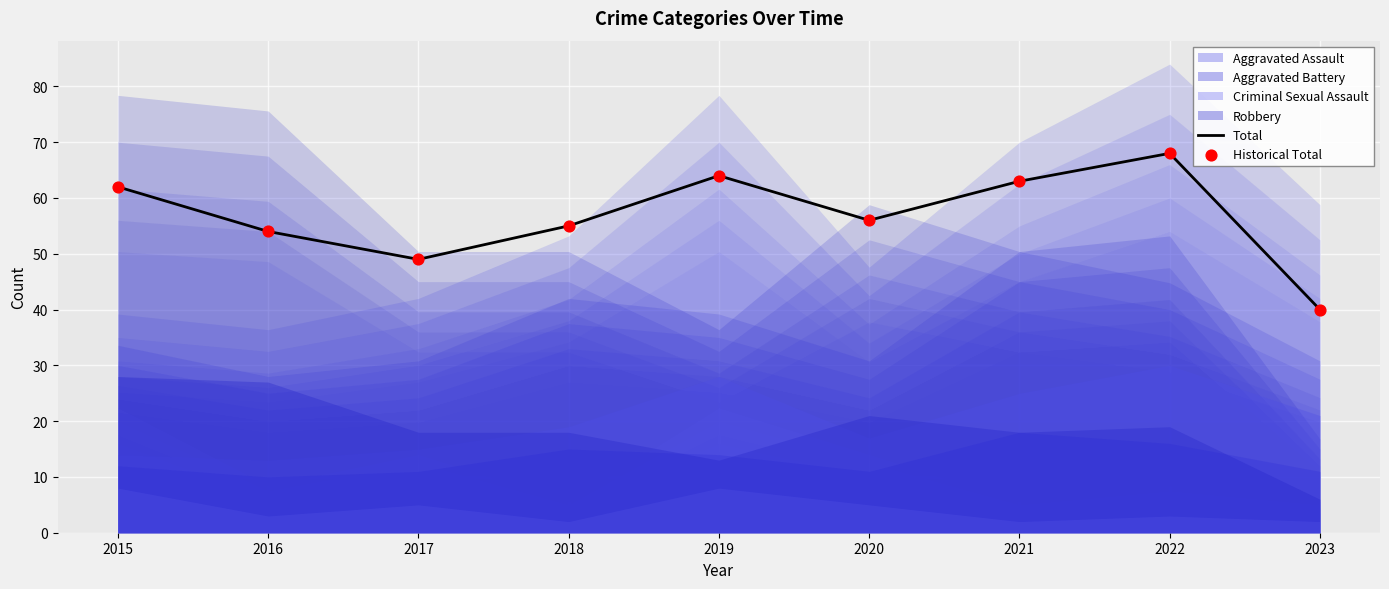

Which series has the largest total across all categories?

Total